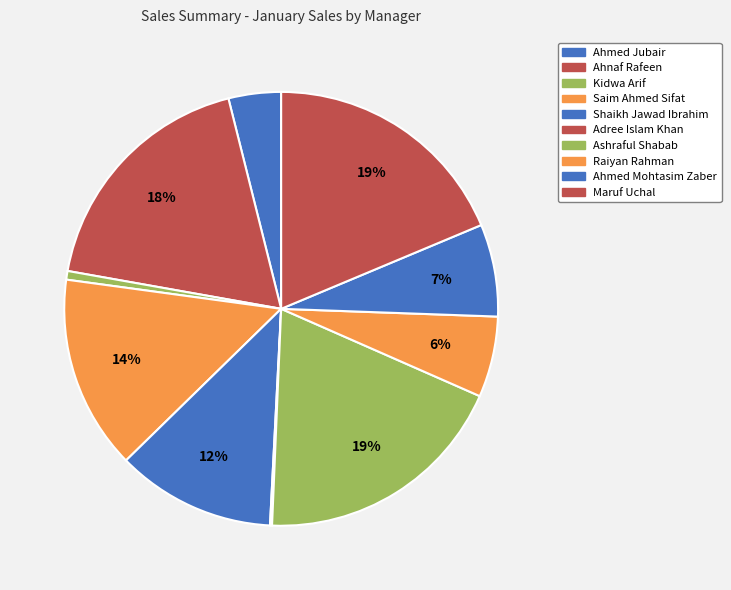

Is Ashraful Shabab the majority of the pie?

No